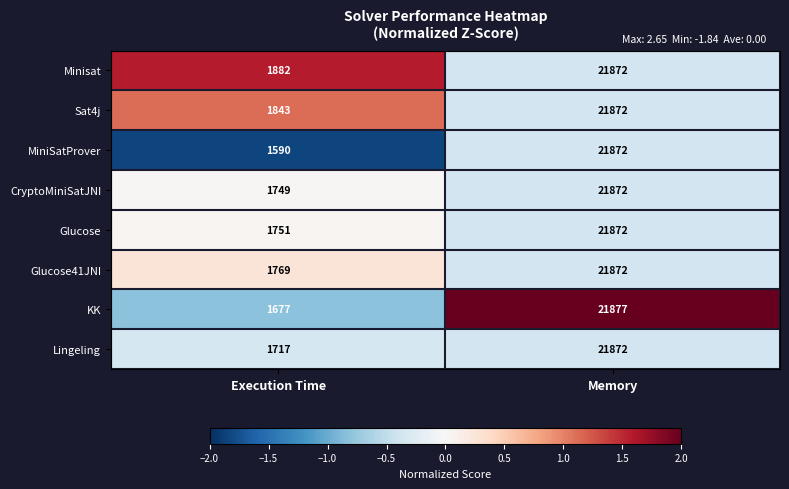

Which series has the largest range (max minus min)?

MiniSatProver